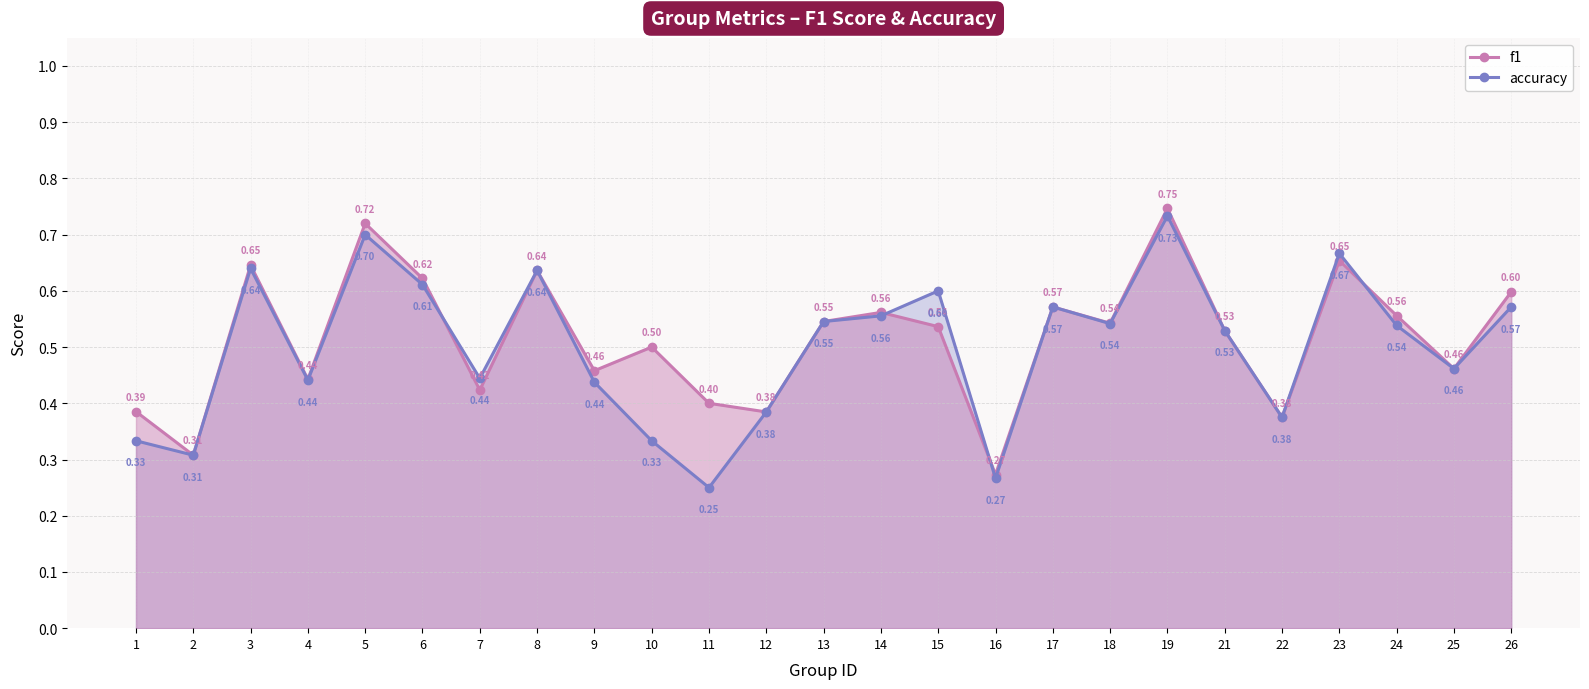

What is the value of the accuracy point at the 15th from the left?

0.6